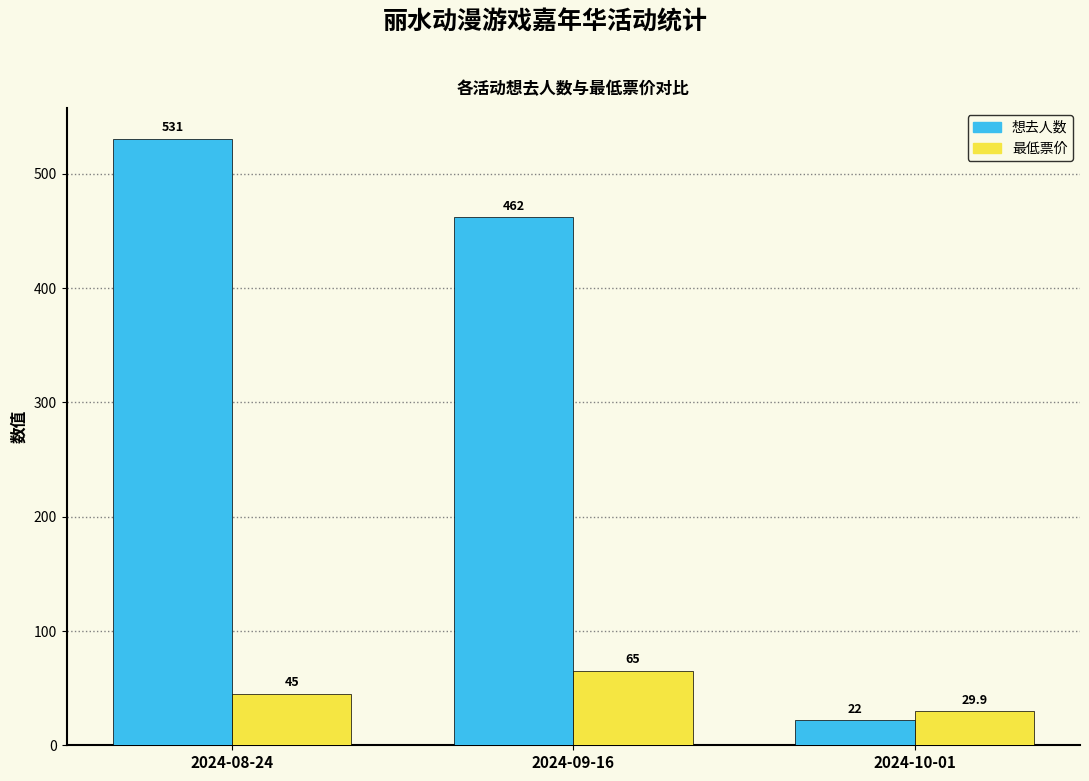

Rank the categories by 最低票价 value from highest to lowest.

2024-09-16, 2024-08-24, 2024-10-01